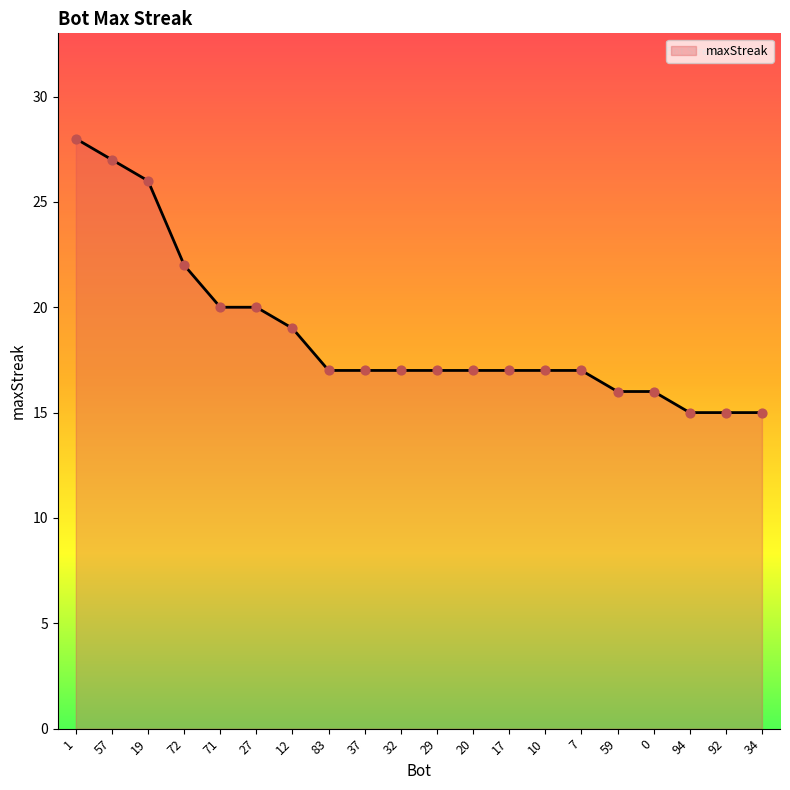

Which has a higher value, 7 or 19?

19